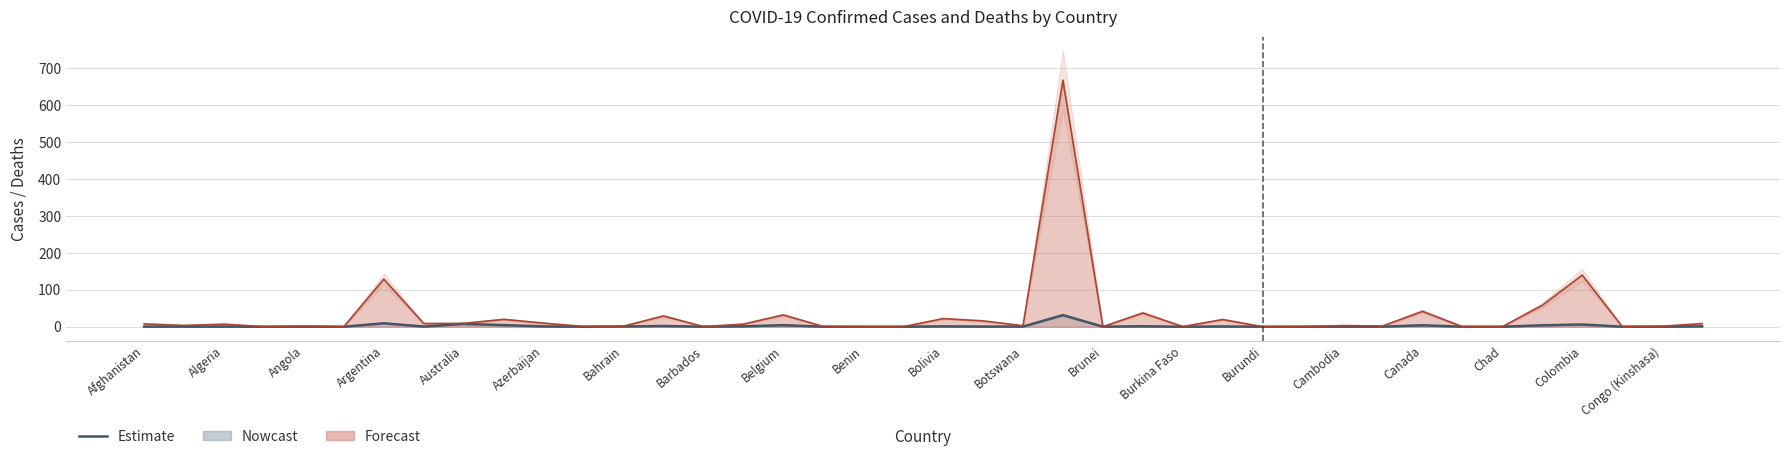

How many data points in Deaths are above 3?

21